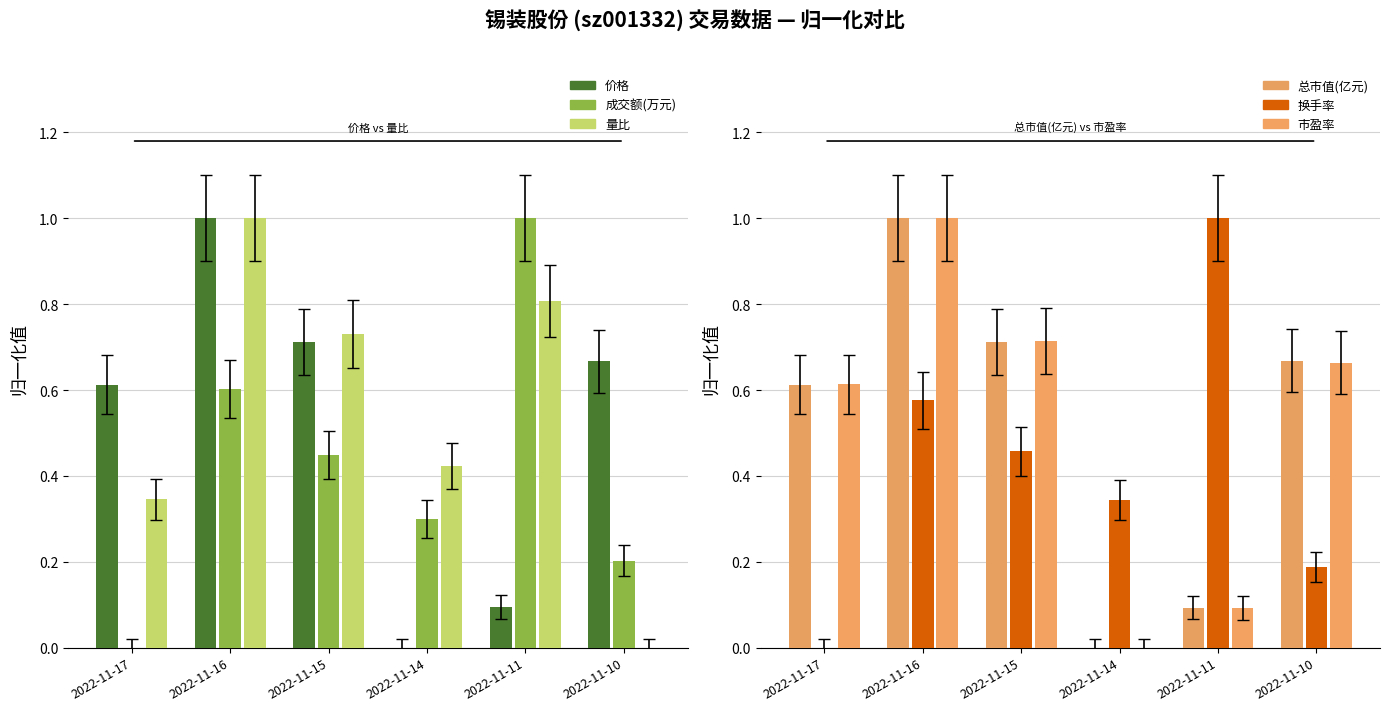

Rank the series at 2022-11-17 from lowest to highest value.

成交额(万元), 换手率, 量比, 价格, 总市值(亿元), 市盈率